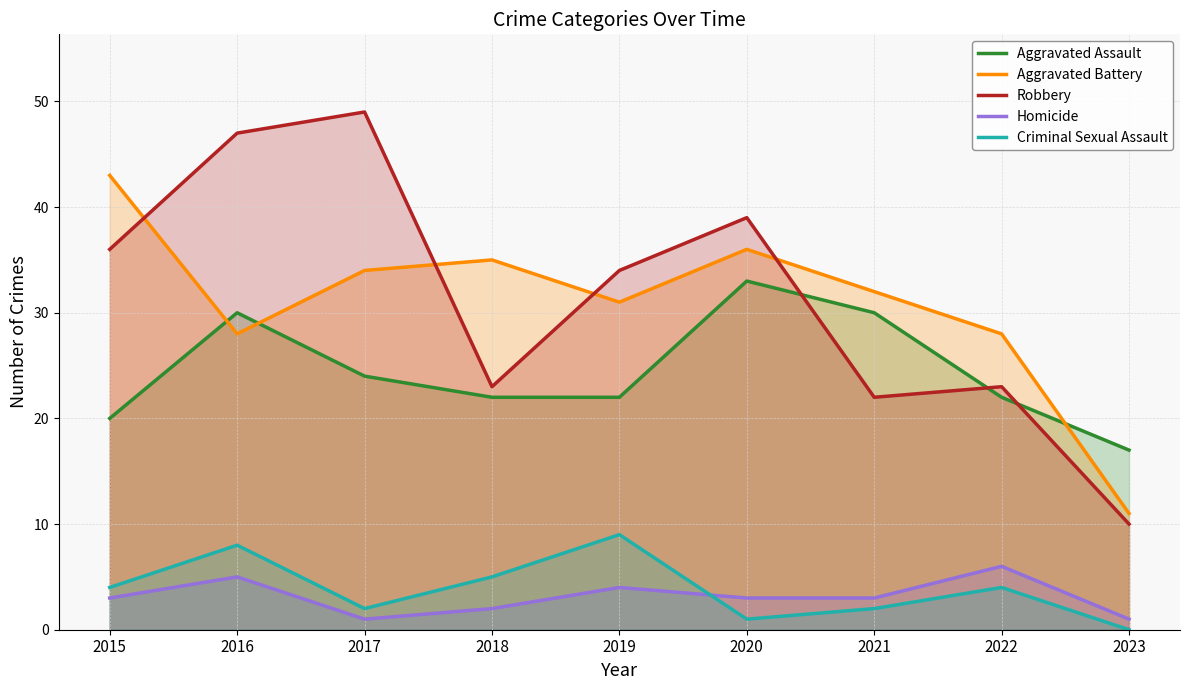

True or false: Aggravated Assault has more than 0 interior local peaks.

True